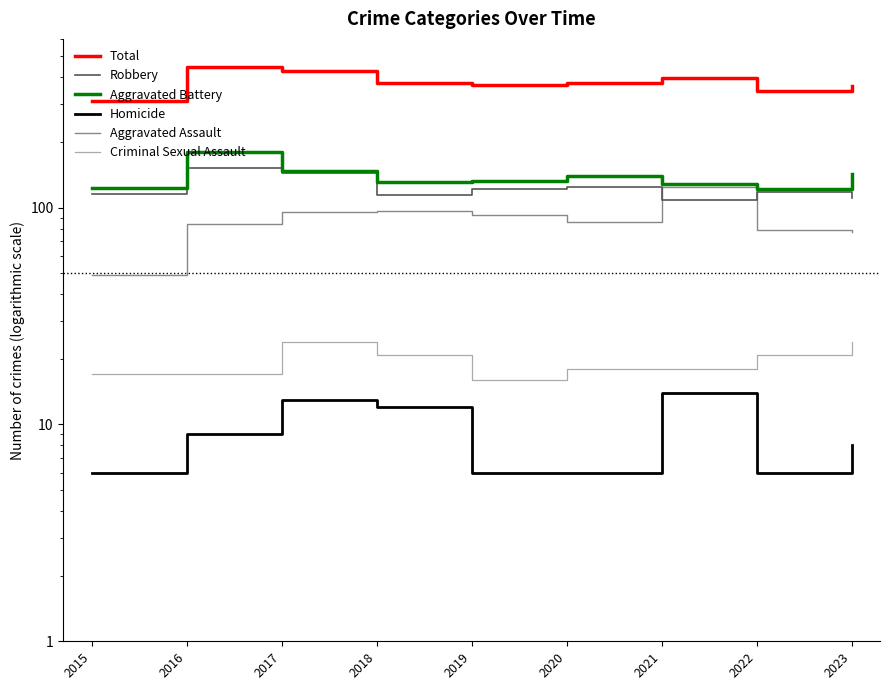

Between 2018 and 2019, which series saw the biggest shift?

Robbery